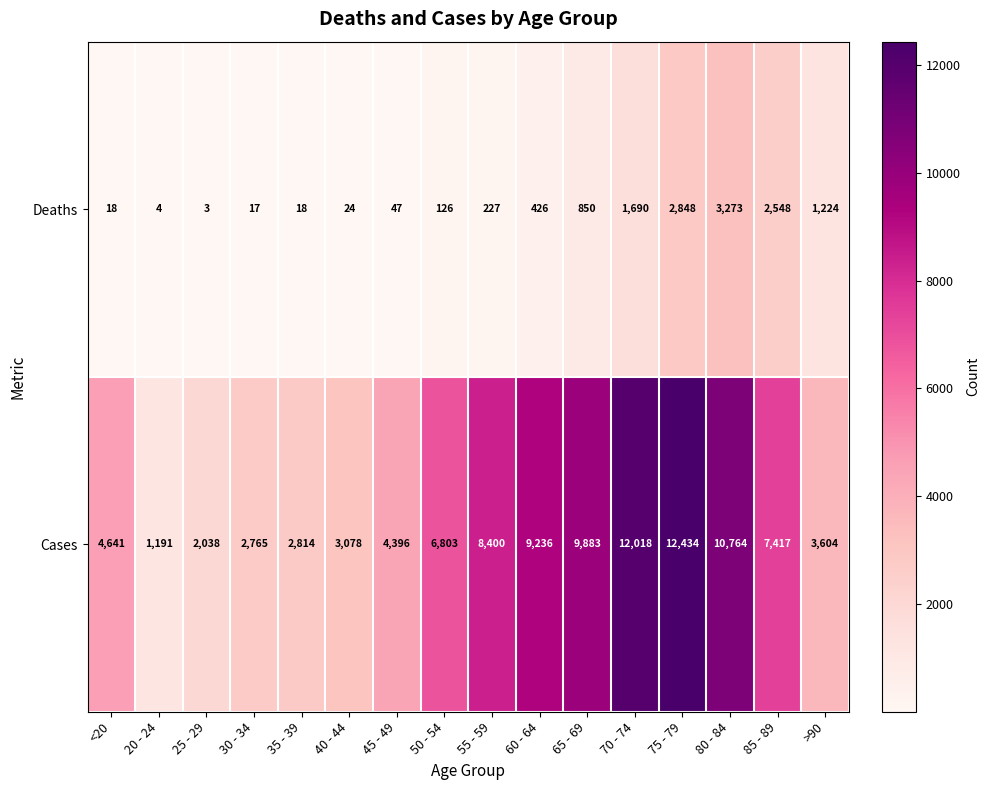

At how many categories does at least one series exceed 6838?

7